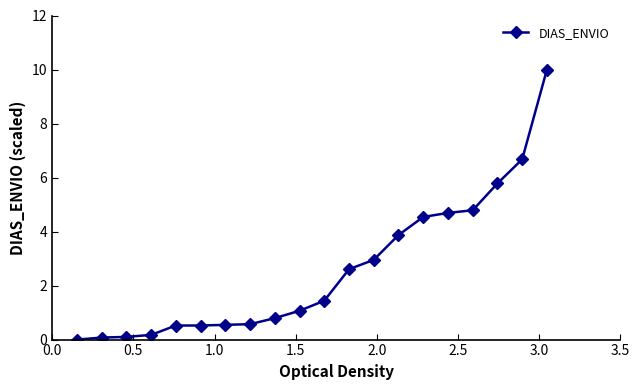

What is the value of the 15th point from the left?

4.5